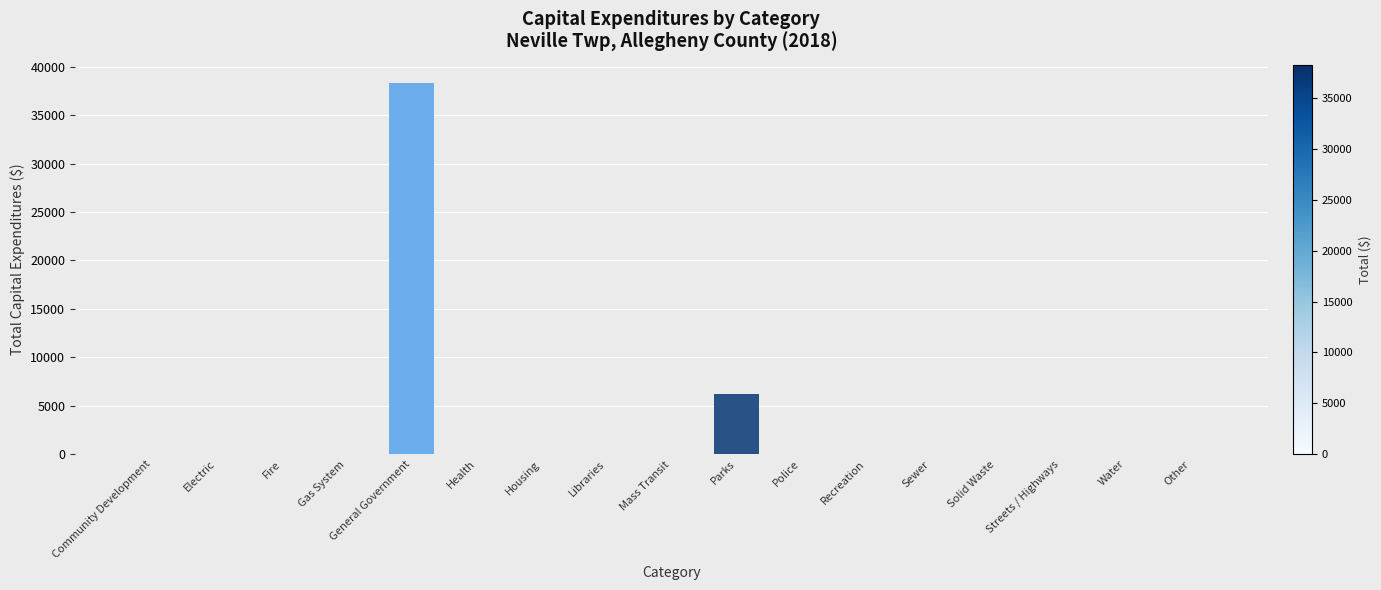

What is the sum of all values?

44494